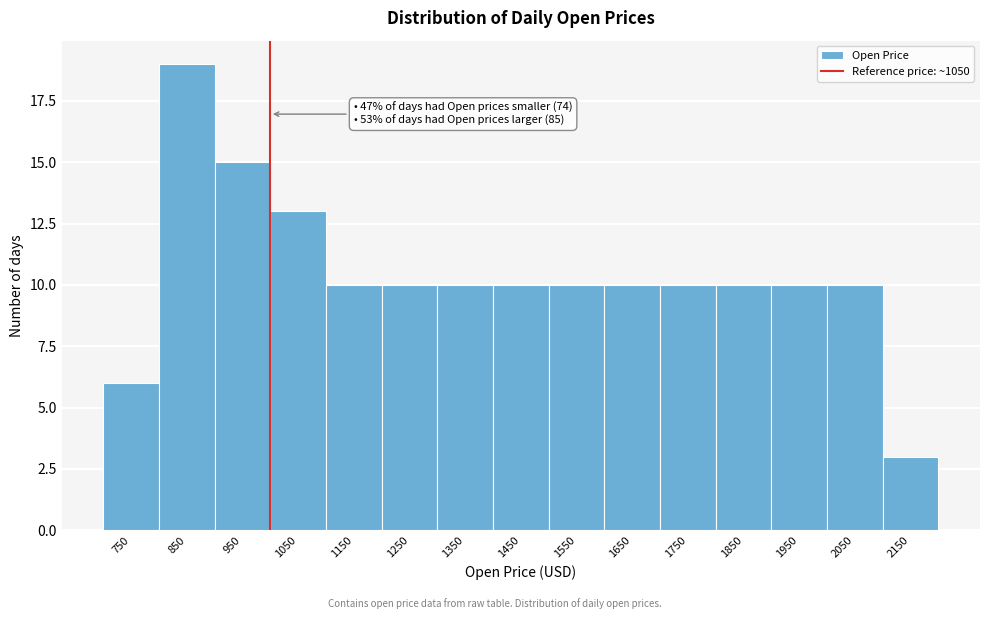

Reading right to left, transcribe all the data shown in this chart.

3	10	10	10	10	10	10	10	10	10	10	13	15	19	6